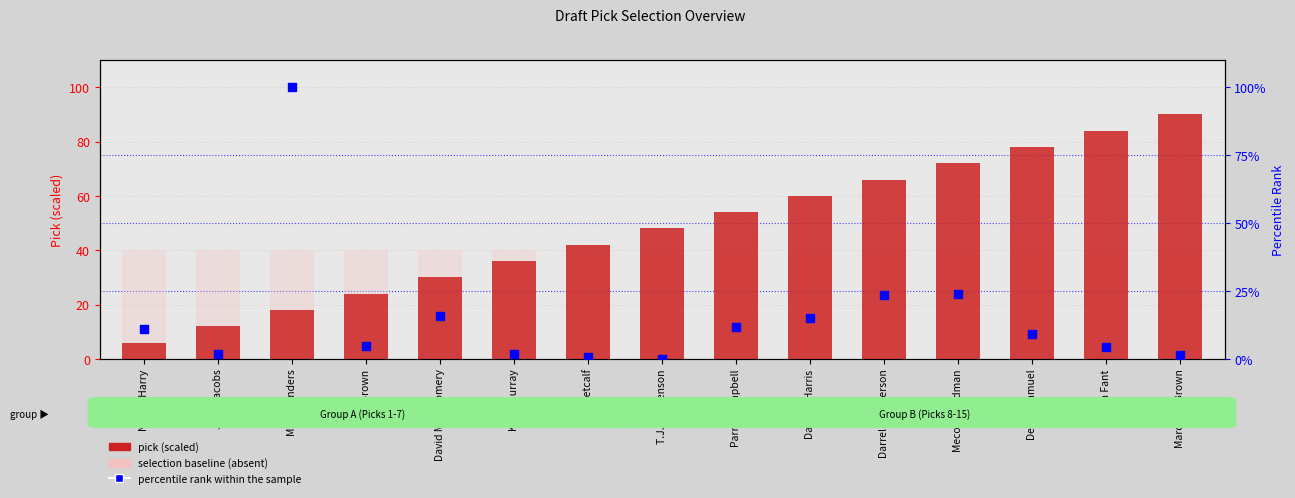

At which category is the sum across all series the highest?

Miles Sanders